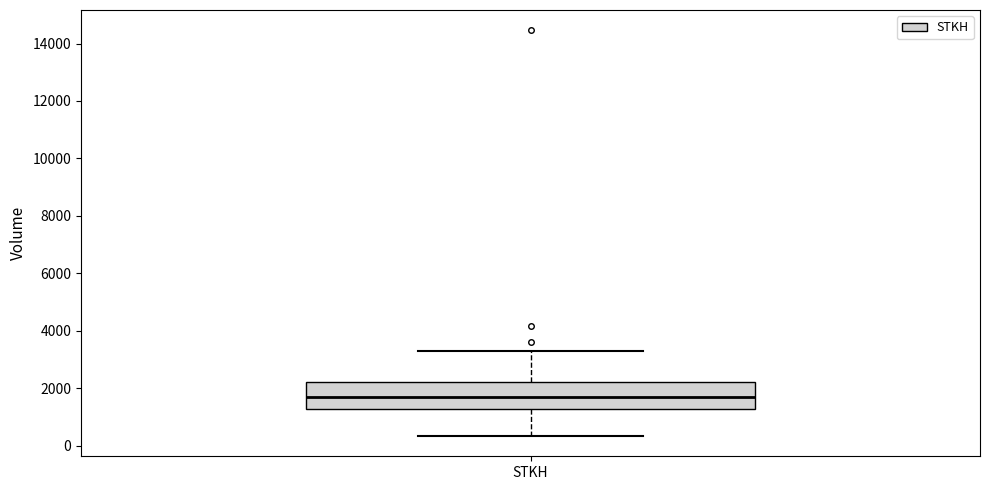

Transcribe this box plot: give where the median line is, the range the box spans, and where the two whiskers end, as read against the y-axis. The values are not printed on the chart, so give them approximately, as read against the axis.

median 1800, box 1200 to 2200, whiskers 400 to 3400